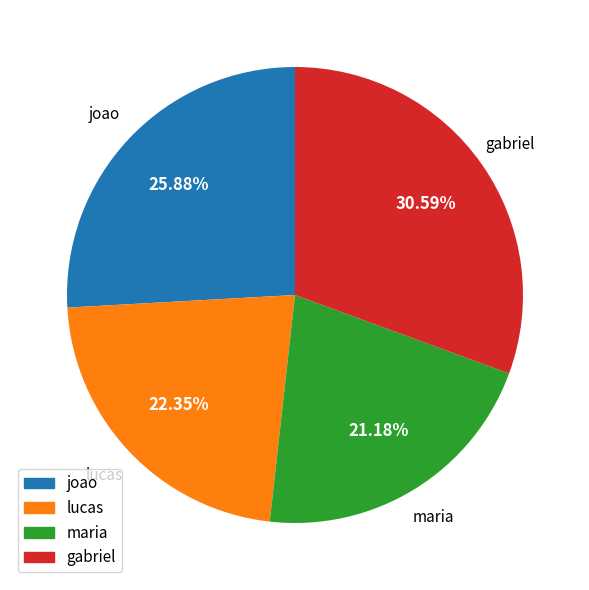

Which has a higher value, lucas or joao?

joao